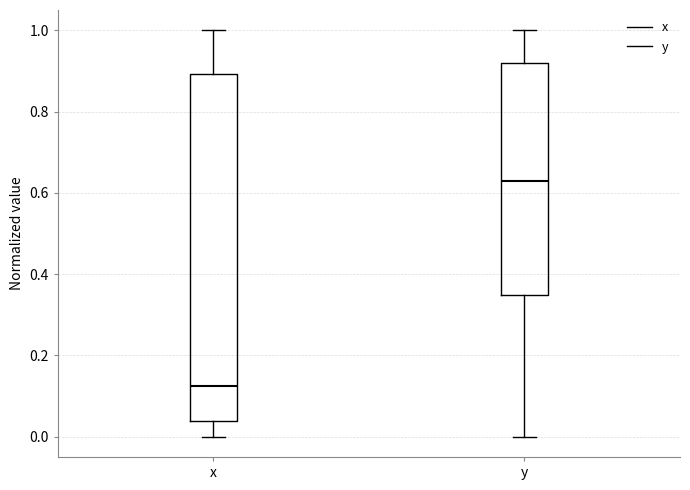

Where is the upper edge of the box for y on the y-axis? The values are not printed on the chart, so give them approximately, as read against the axis.

0.92